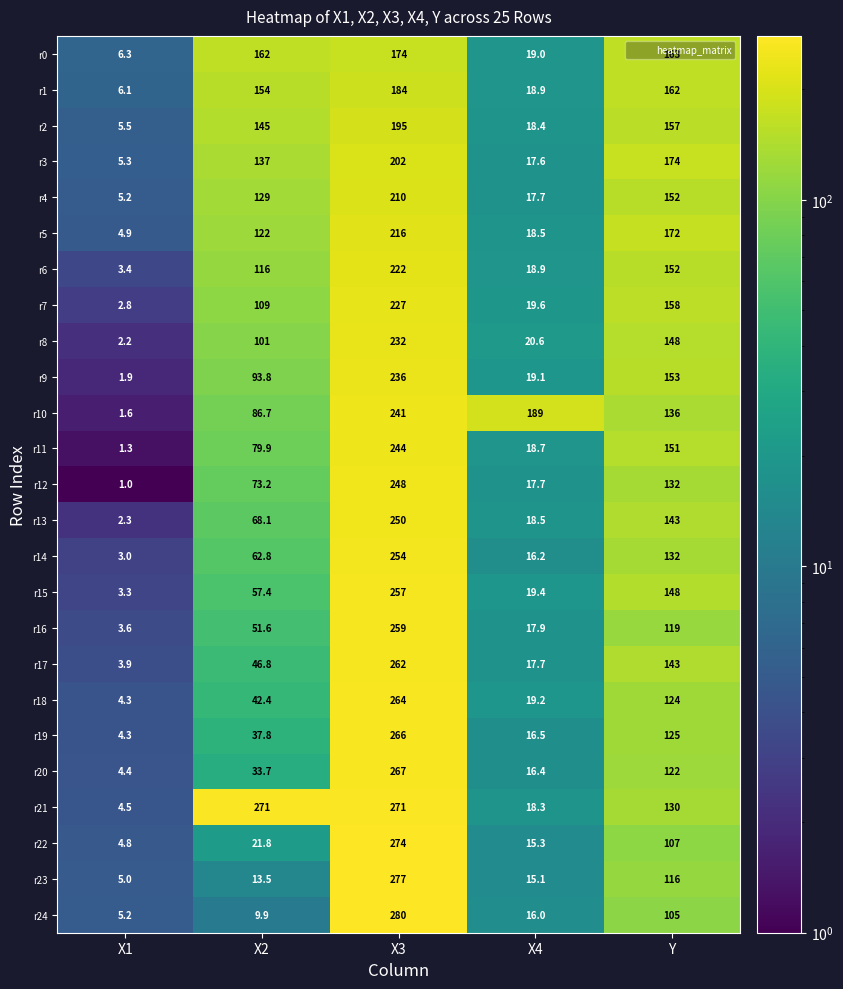

At X3, list the series in order from largest to smallest.

r24, r23, r22, r21, r20, r19, r18, r17, r16, r15, r14, r13, r12, r11, r10, r9, r8, r7, r6, r5, r4, r3, r2, r1, r0